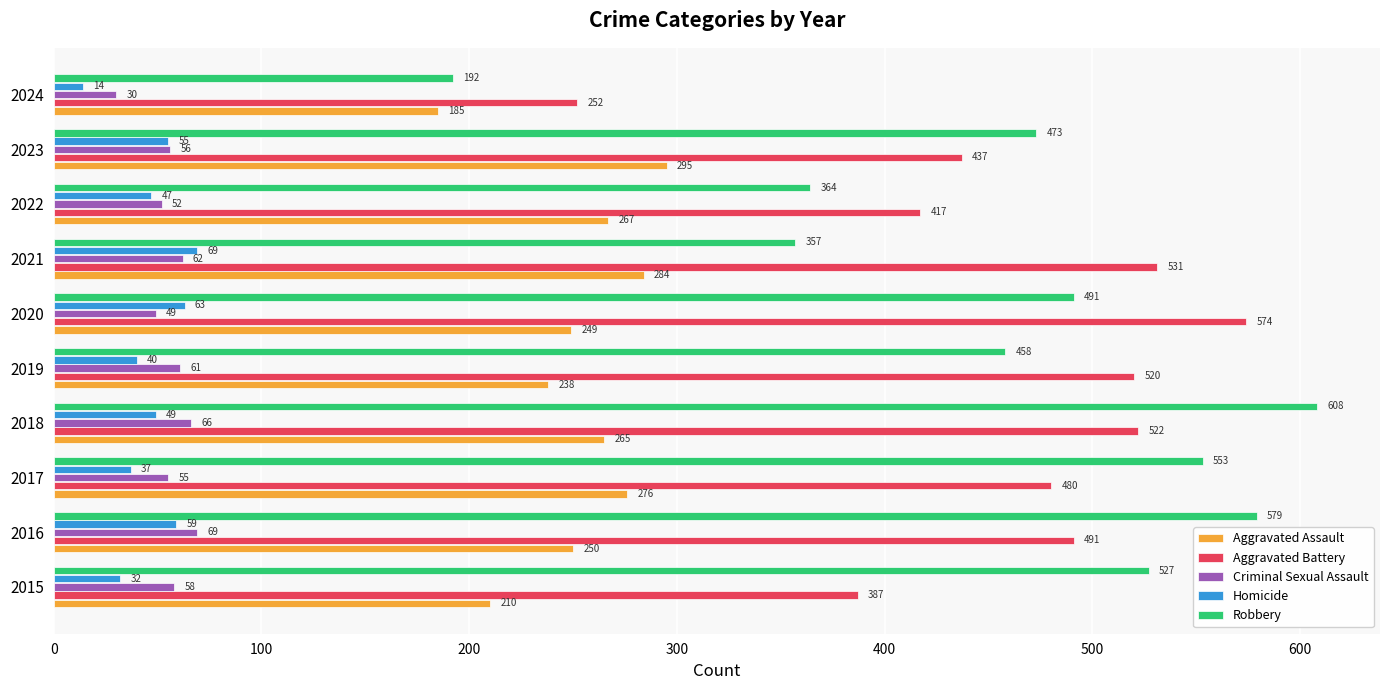

What are all the series names shown in the legend?

Aggravated Assault, Aggravated Battery, Criminal Sexual Assault, Homicide, Robbery